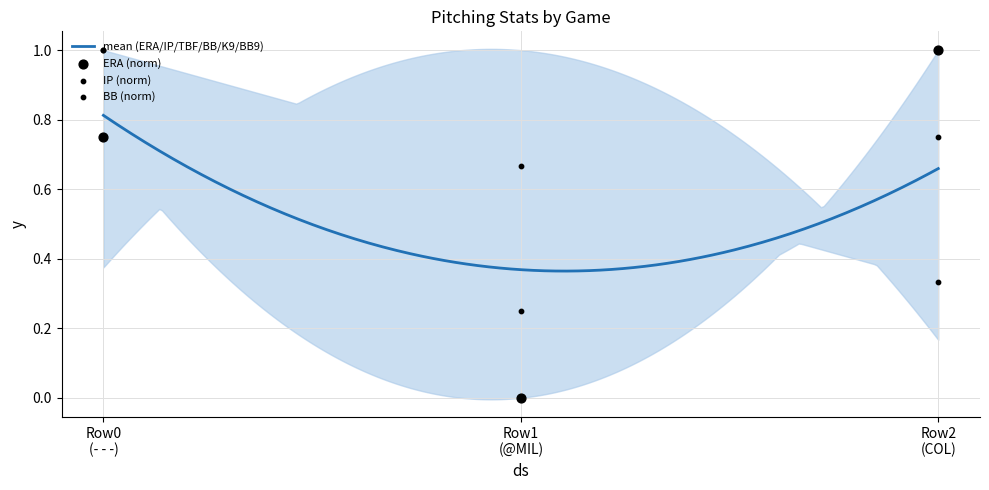

At how many categories does at least one series exceed 0?

3